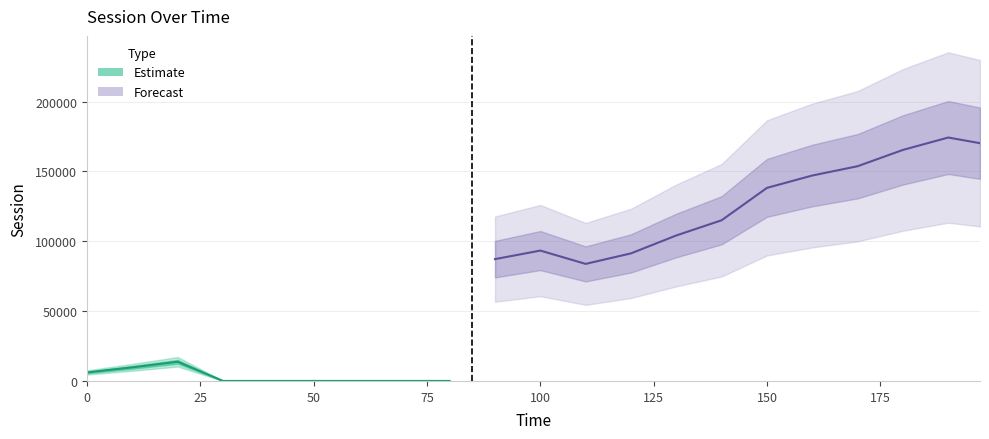

Is this an area chart (filled region under the line)?

No